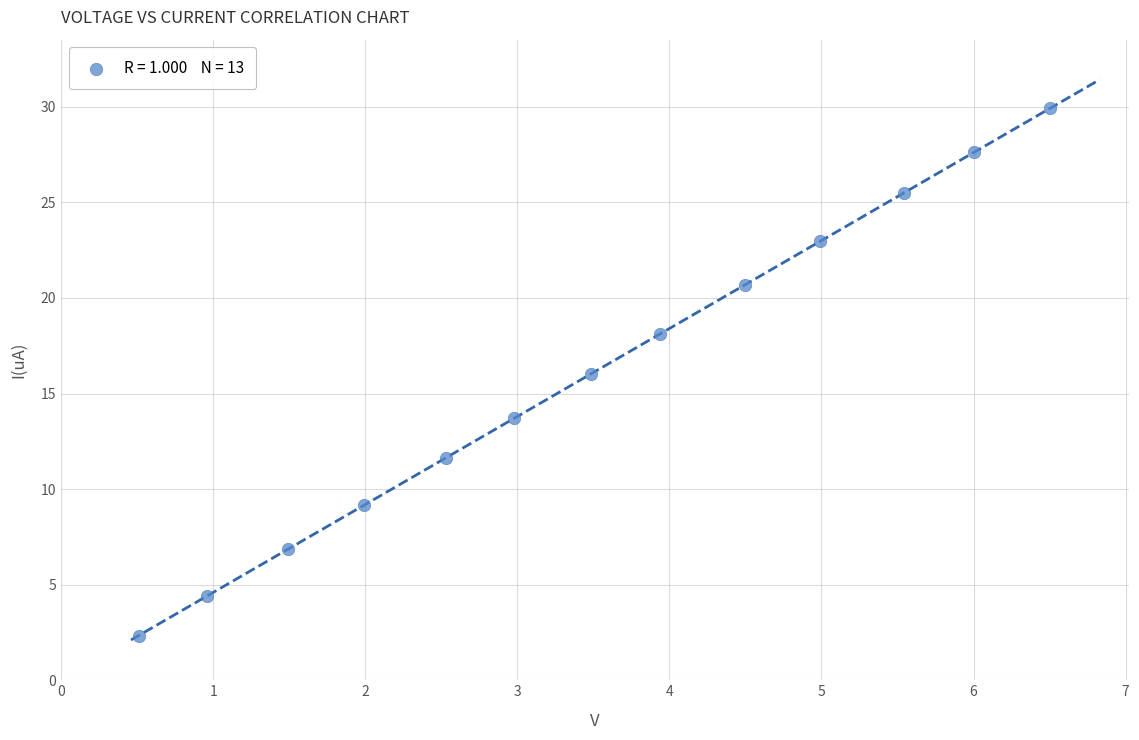

What is the range of Y values (max minus min)?

27.6